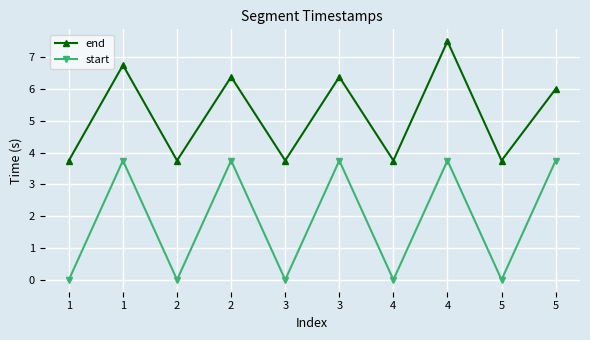

List the labels in order of end value, smallest first.

1, 2, 3, 4, 5, 5, 2, 3, 1, 4